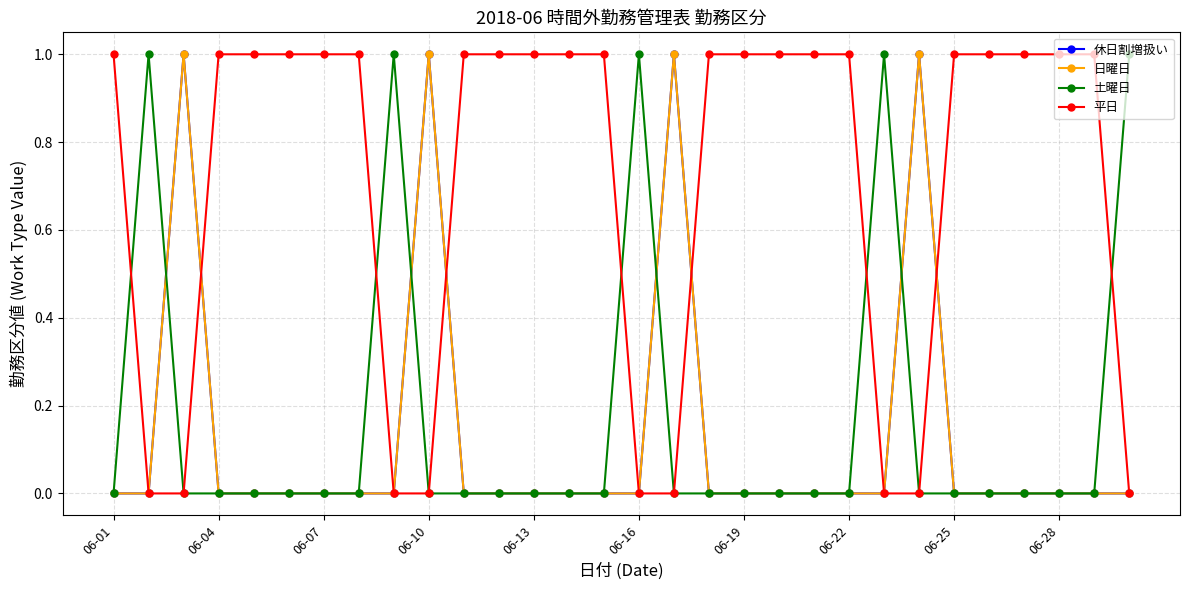

Is this an area chart (filled region under the line)?

No